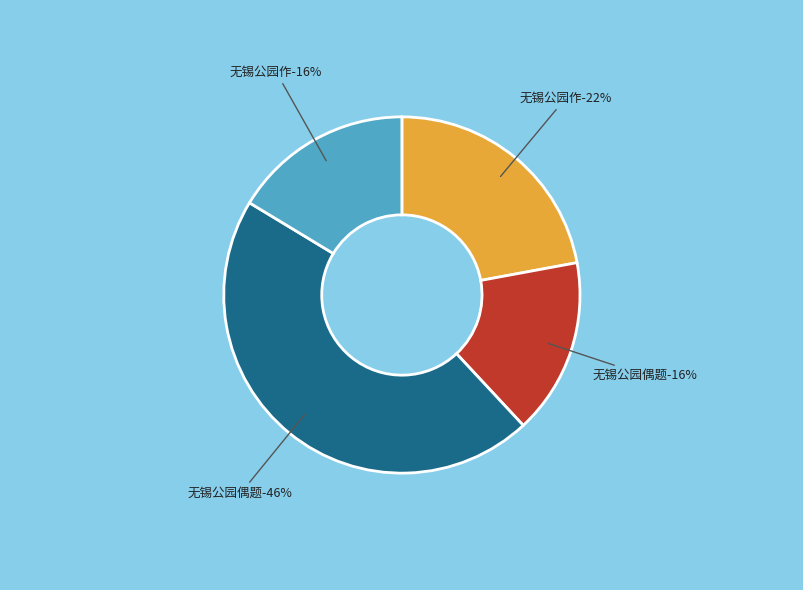

Which category has the smallest portion of the pie?

无锡公园偶题 (295242)